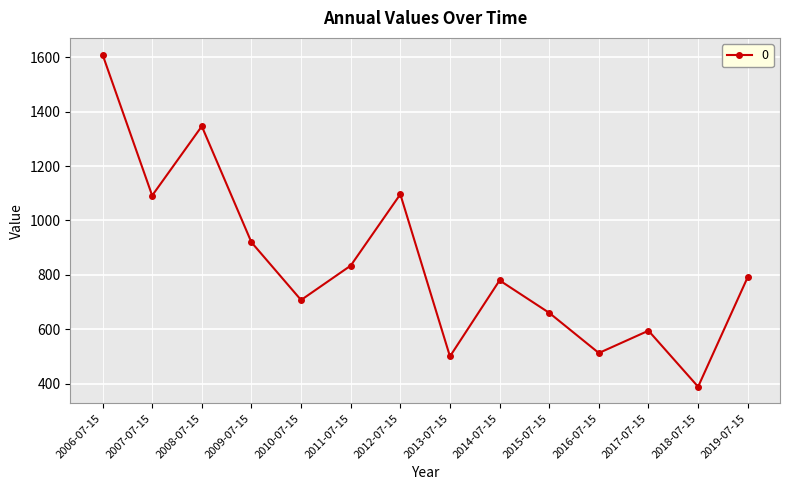

Where is the data nearest to the value 999?

2009-07-15